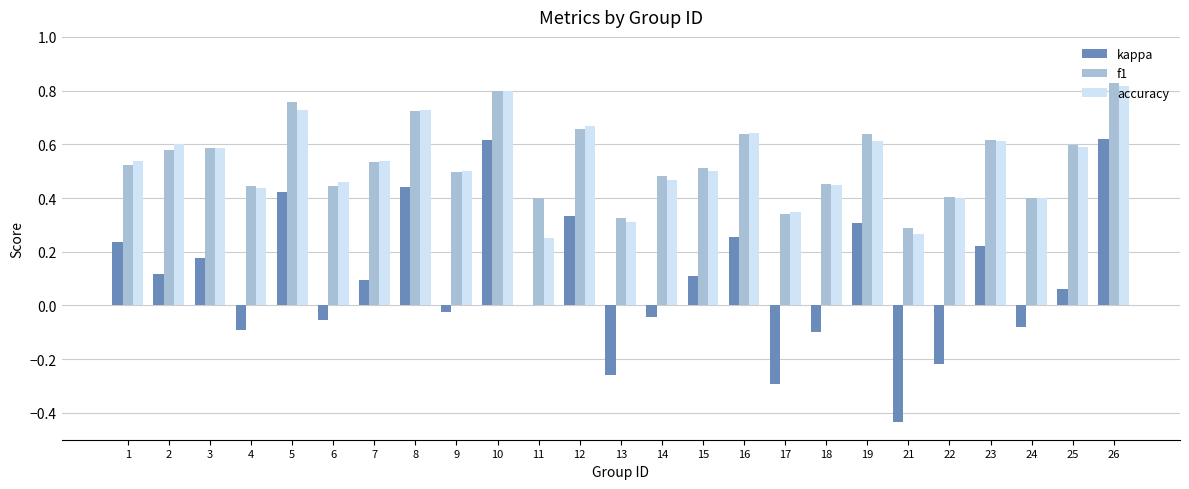

Which series has the widest spread of values?

kappa